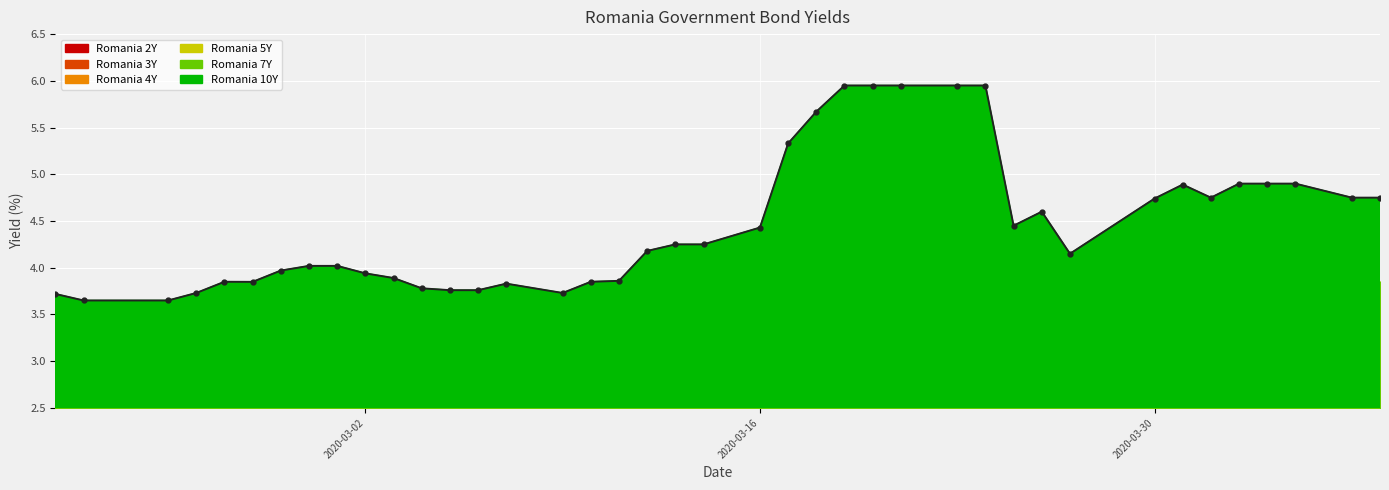

The Romania 10Y series shows 3.7 at 15. True or false?

True